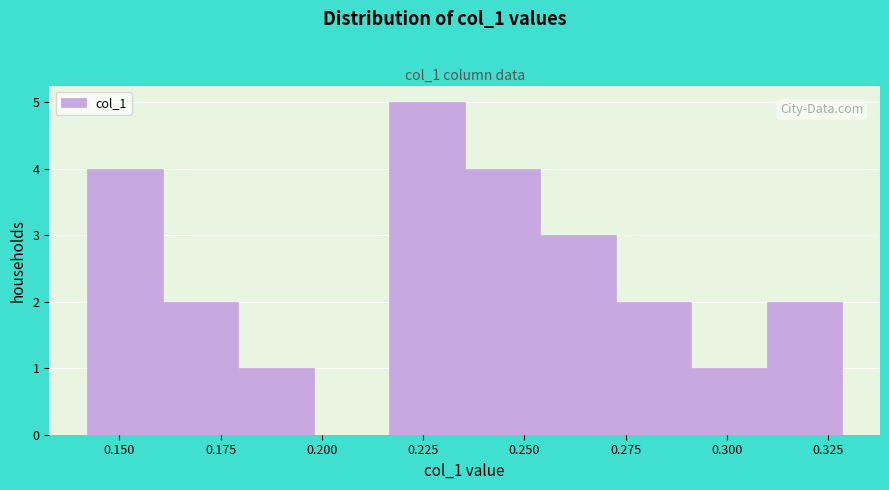

Around what value on the x-axis is the tallest bar? Give the approximate position of its centre, as read against the axis.

0.225